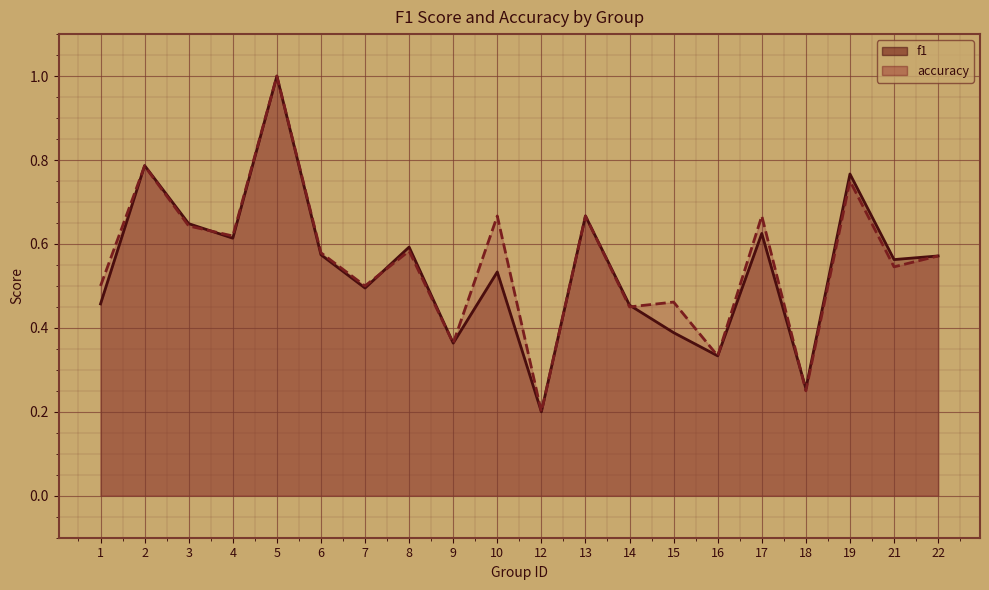

Which has a higher value, 1 or 2?

2